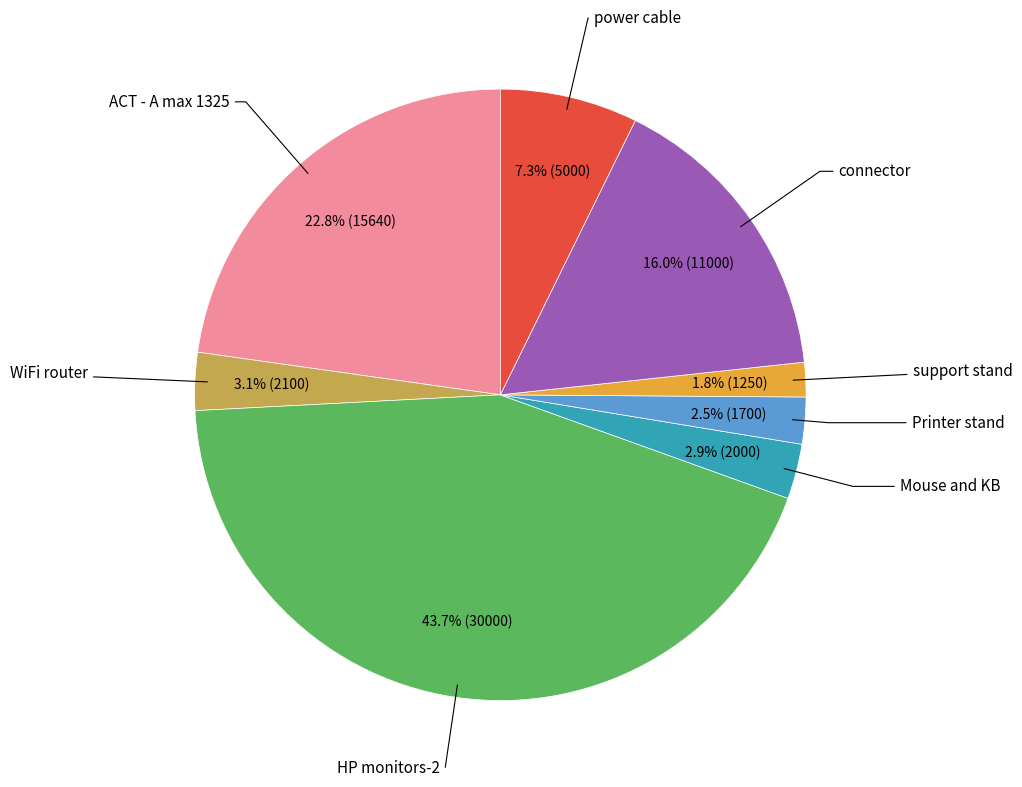

Does any single category account for the majority?

No